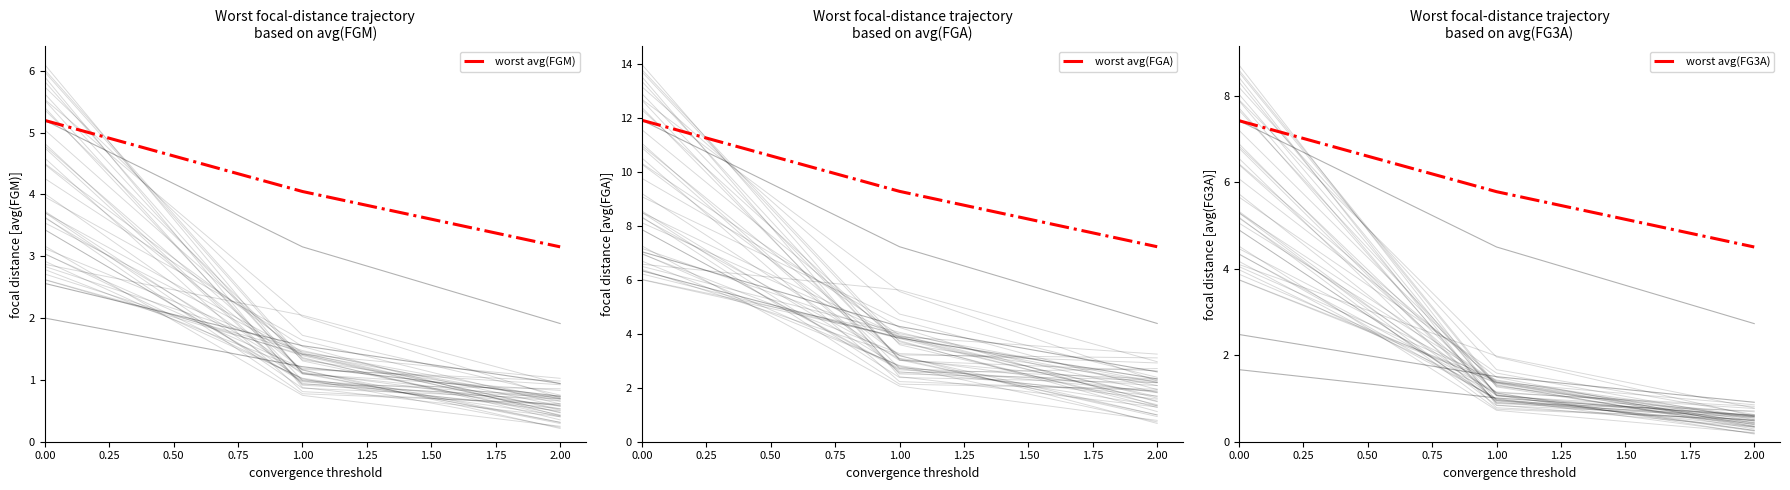

Which series has the largest range (max minus min)?

worst avg(FGA)